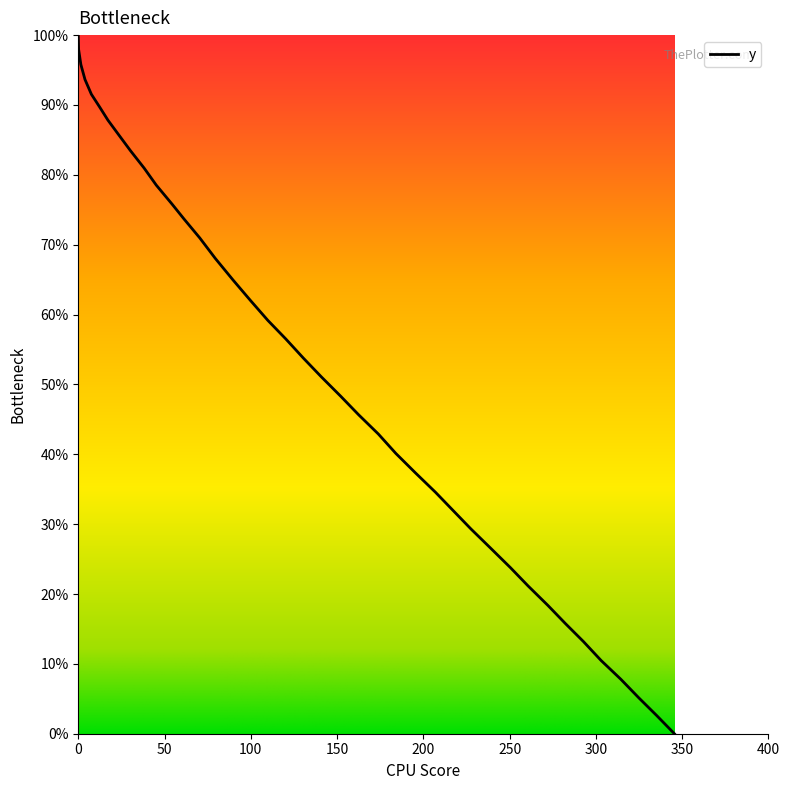

What is the greatest value displayed?

100.0